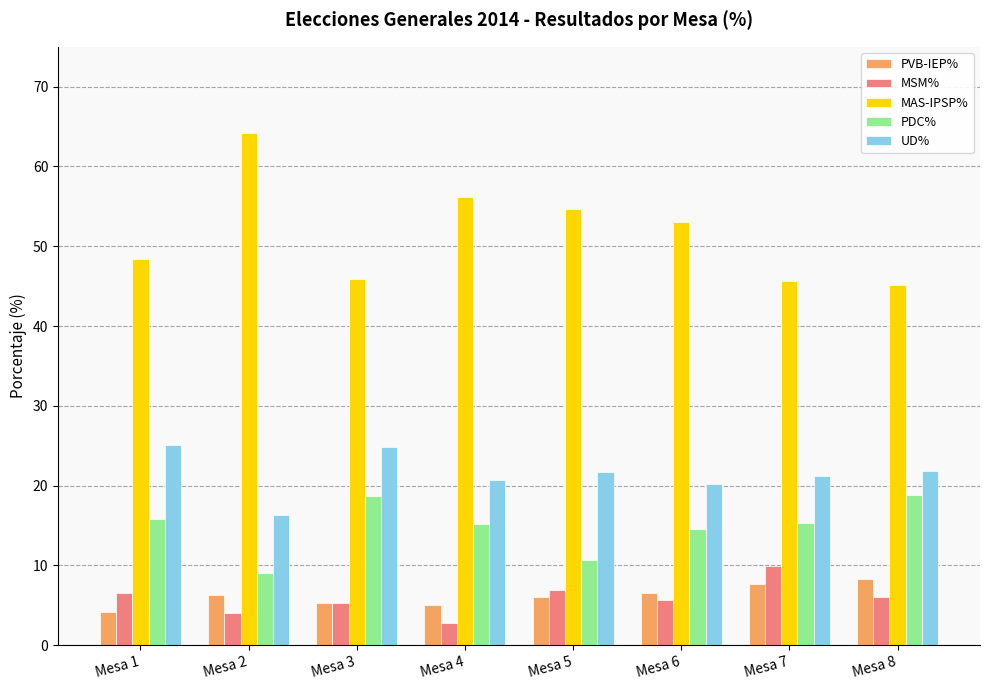

What is the total value across all series at Mesa 2?

100.0